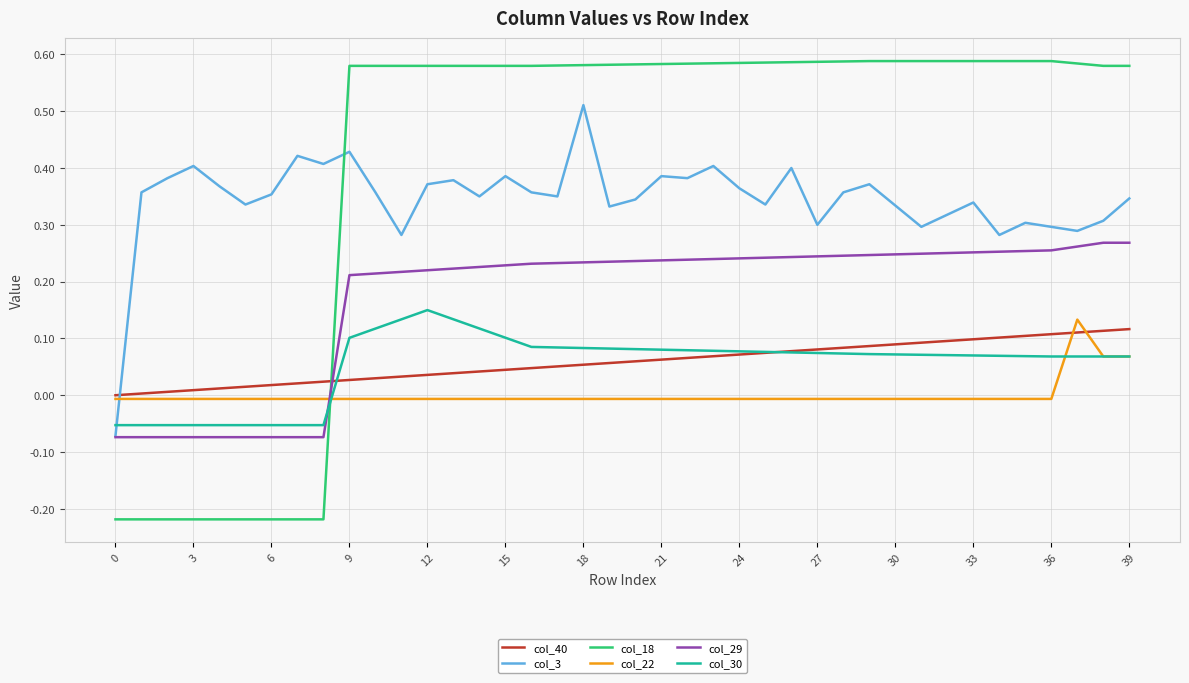

Which series ends up on top after the final intersection of col_22 and col_3?

col_3